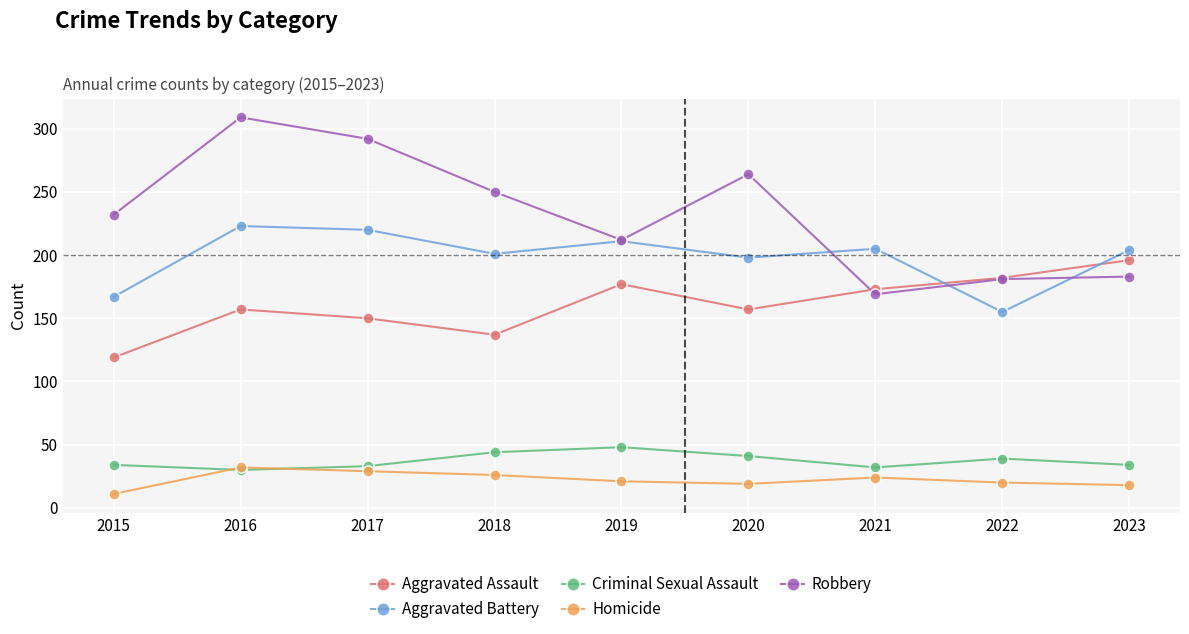

True or false: Homicide has a value of 52 at 2016.

False